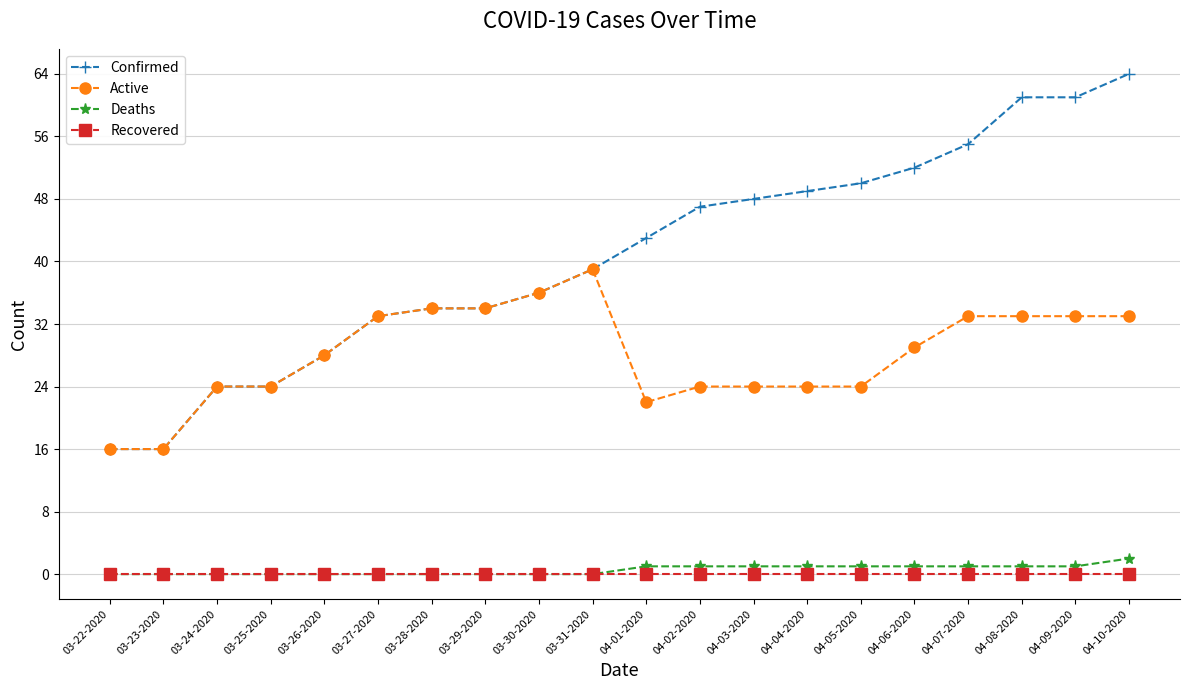

Count the number of categories in the chart.

20